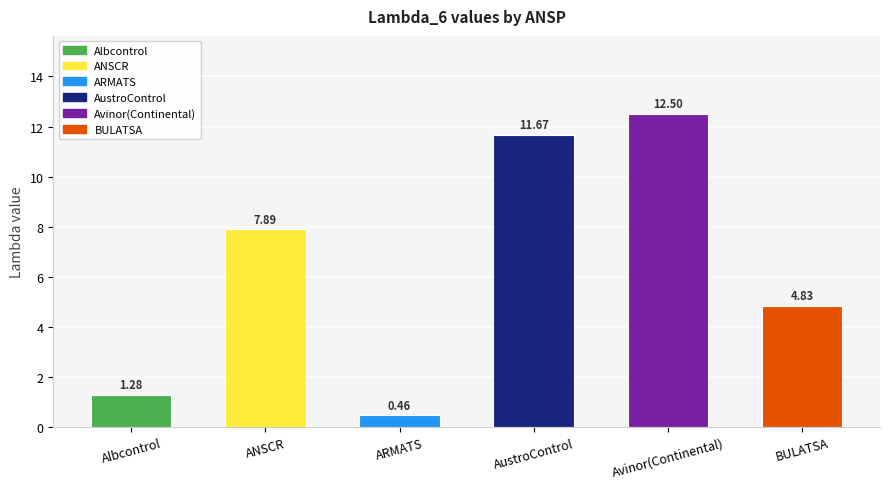

At which label is the value closest to 6?

BULATSA